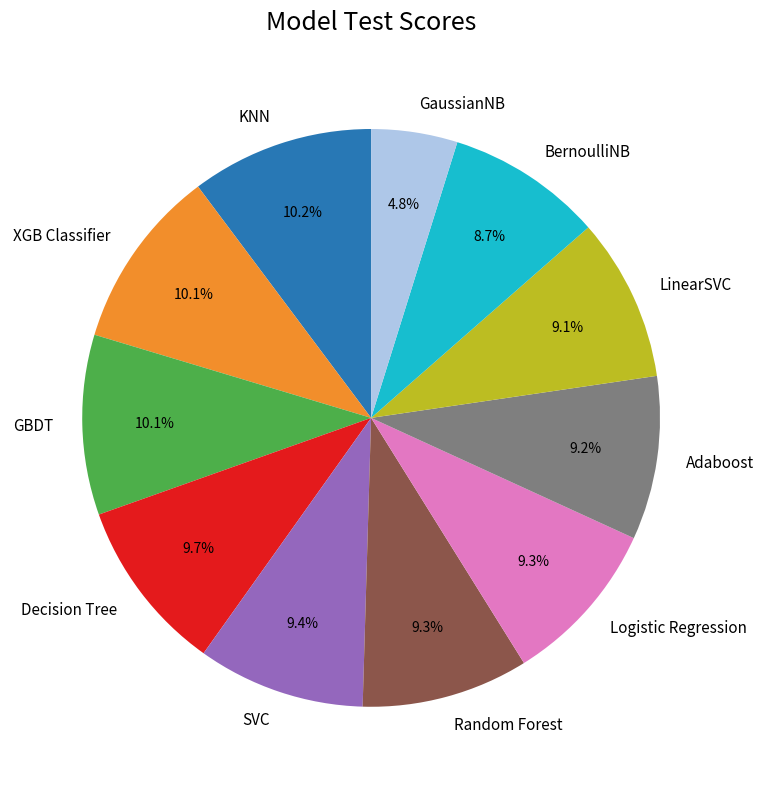

Combined, do SVC and GBDT account for over 50%?

No